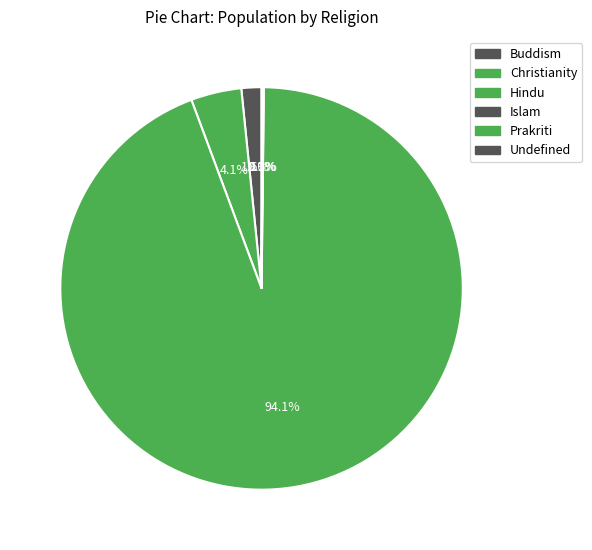

To the nearest percent, what is the difference between the Christianity and Hindu slice percentages?

90%